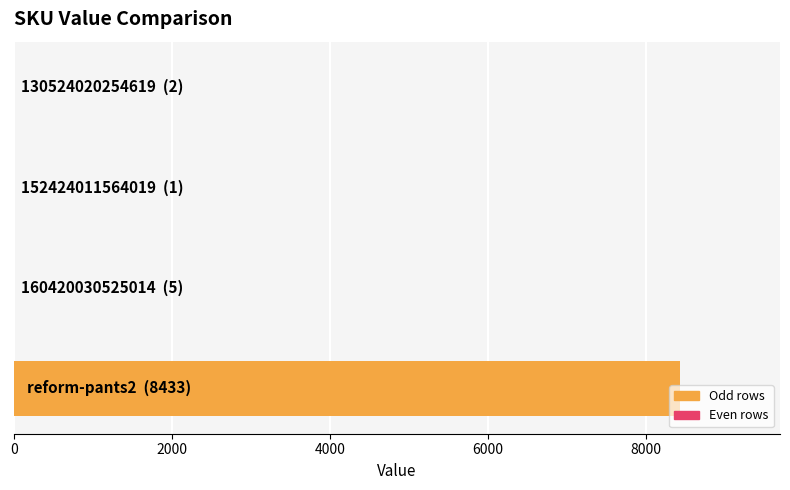

What is the greatest value displayed?

8433